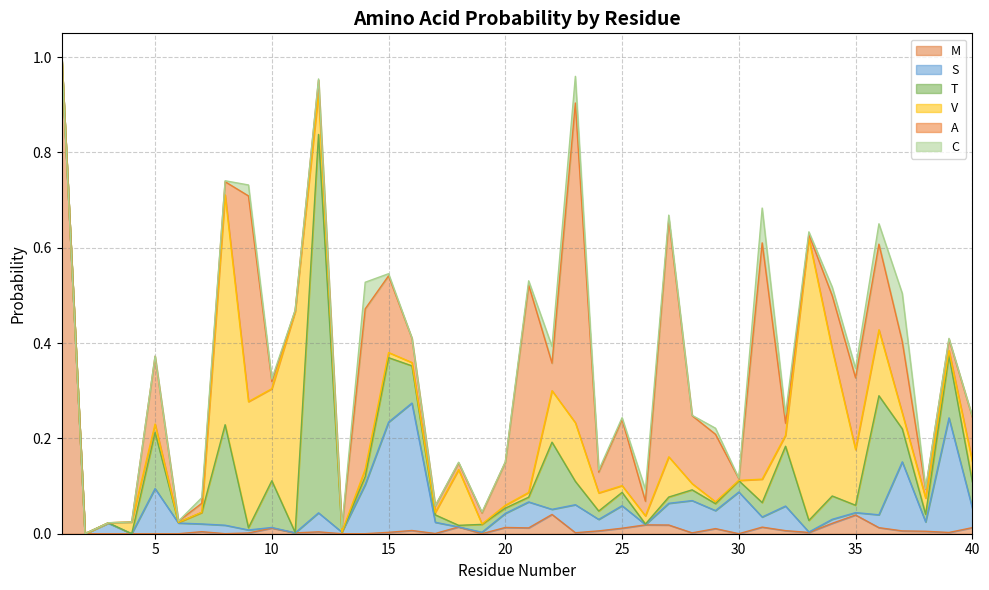

The M series shows 0.0 at 20. True or false?

True